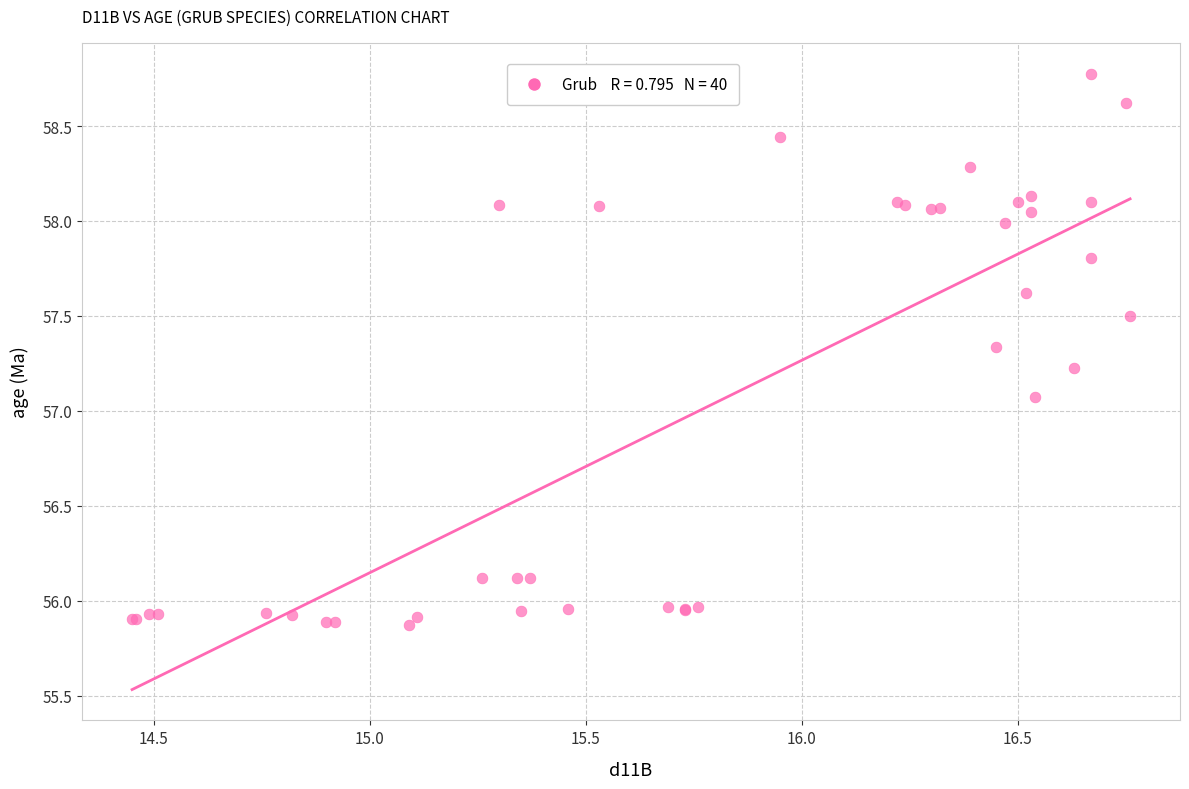

What Y value in the scatter plot is closest to 57?

57.1